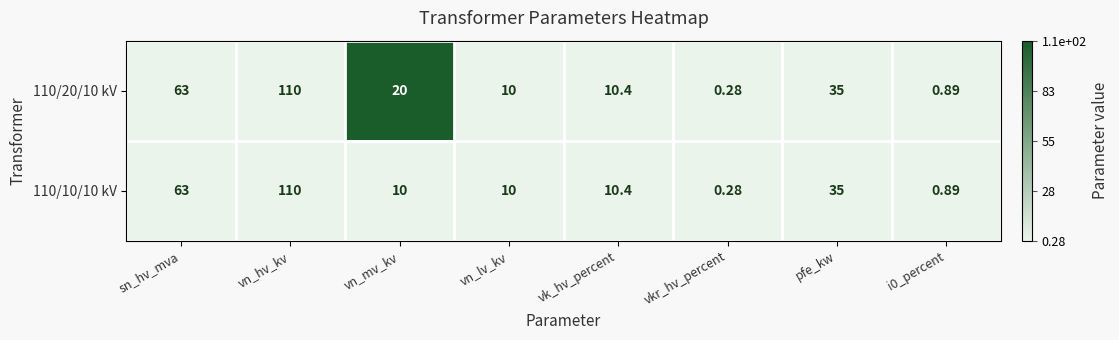

Which category has the lowest value in the 110/20/10 kV series?

vkr_hv_percent